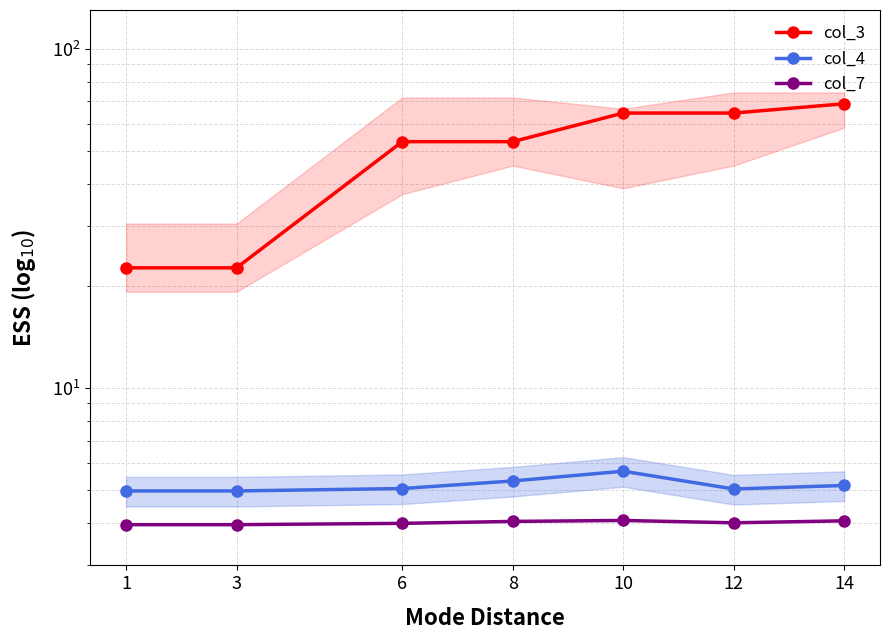

At how many categories does at least one series exceed 40?

5